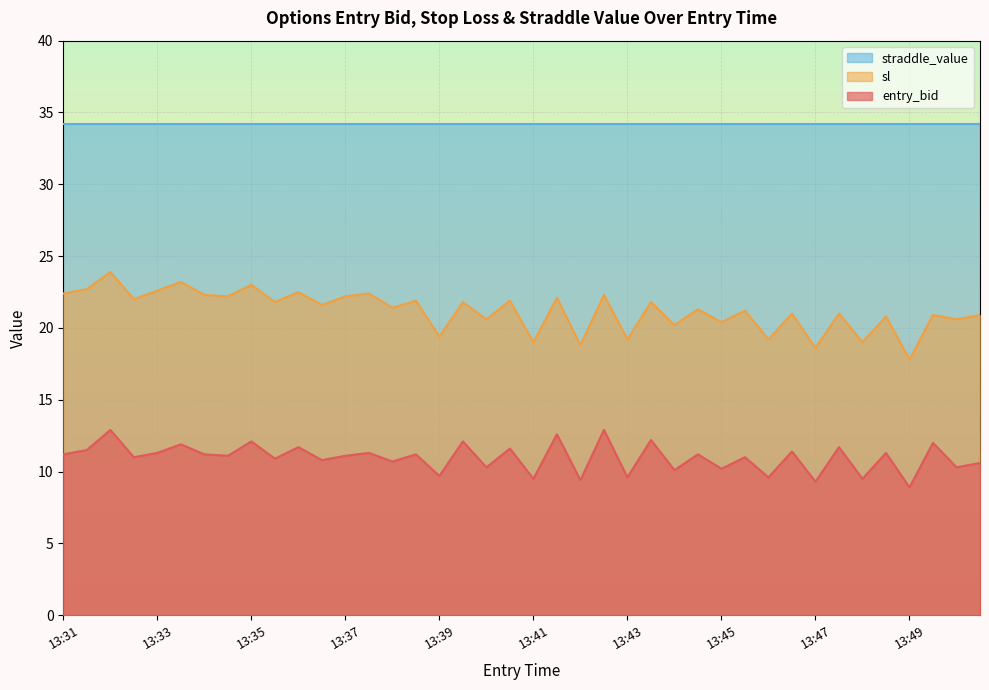

What is the spread (max minus min) of values at 13:49?

25.3